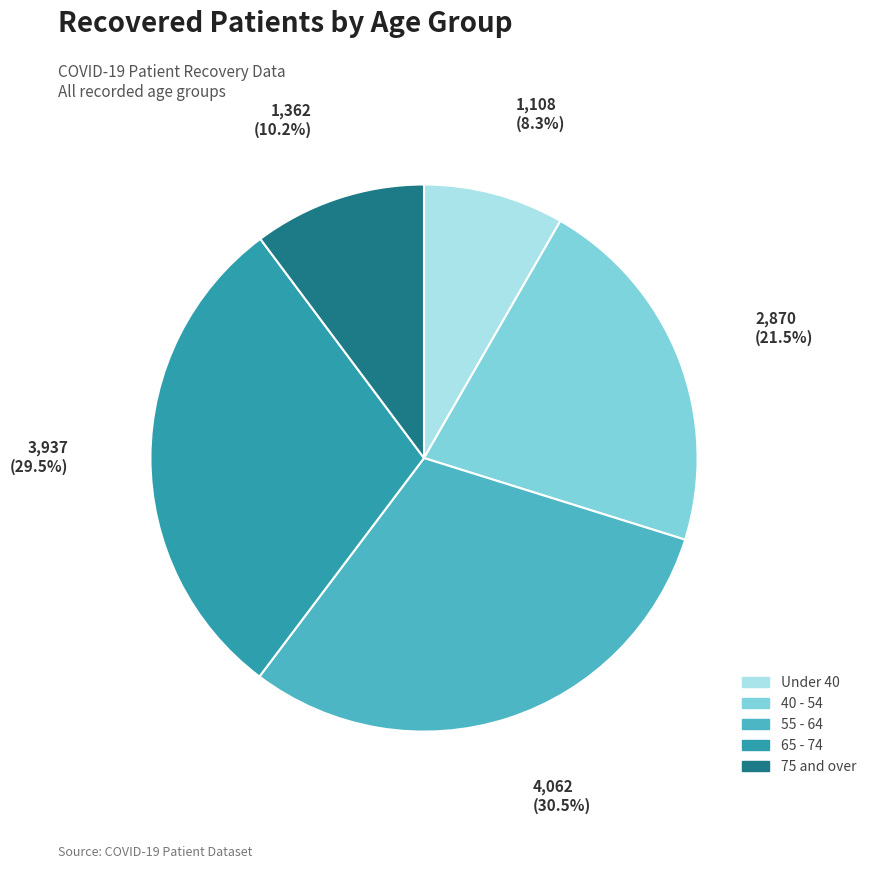

Which has a higher value, 40 - 54 or Under 40?

40 - 54